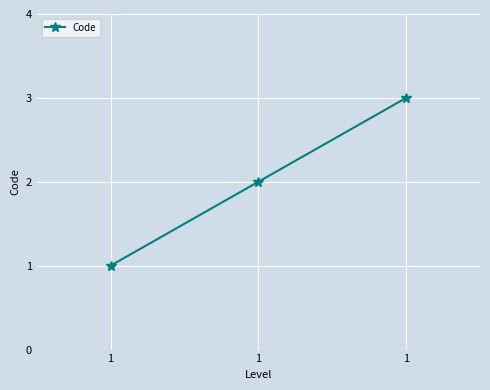

How many data points are less than 2?

1